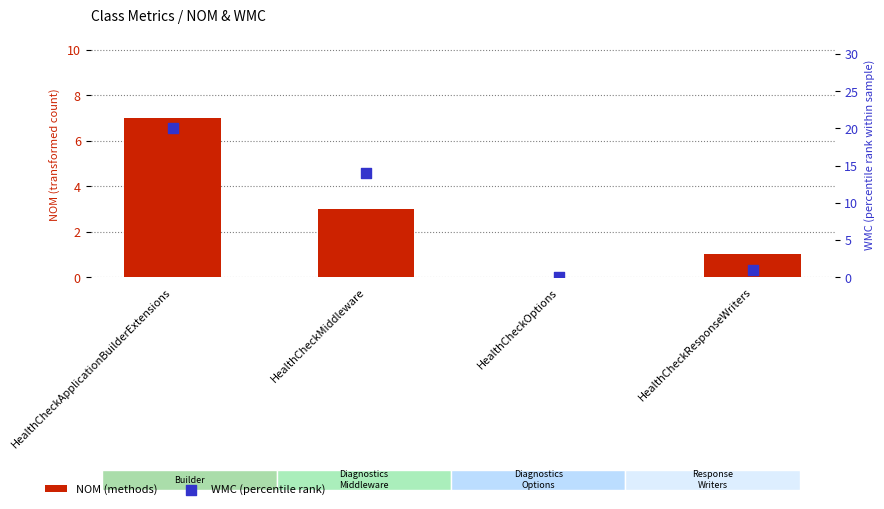

Which series contains the highest Y value?

WMC (percentile rank)